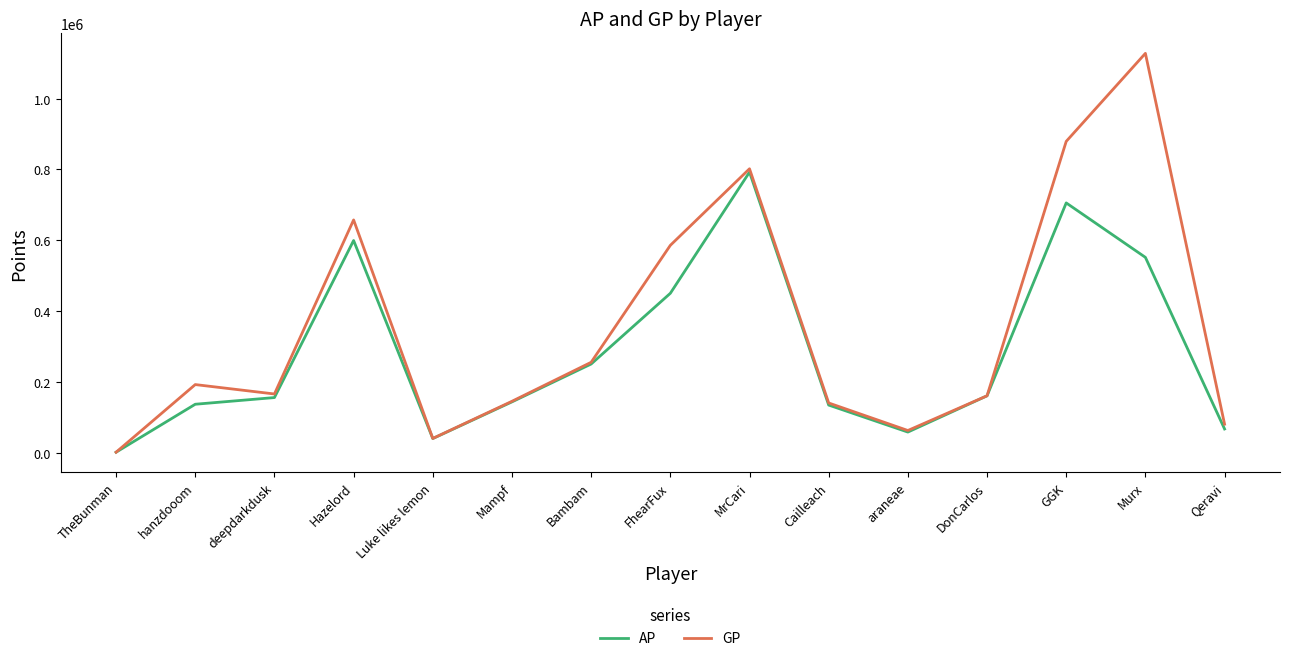

Which series changed the most between Bambam and araneae?

GP